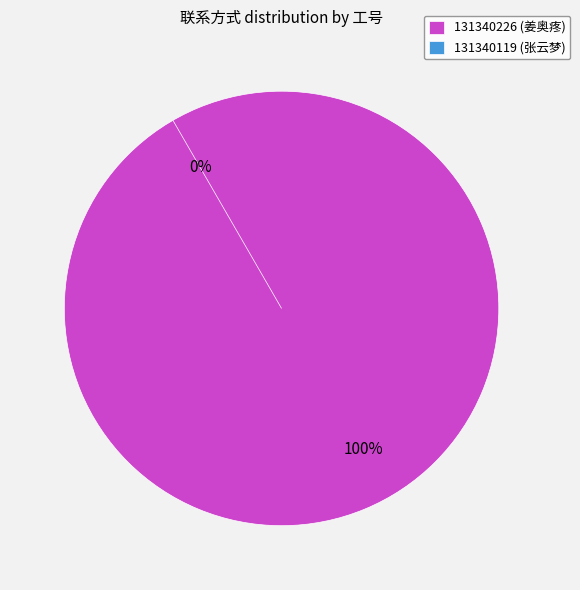

True or false: 131340226 accounts for 99% of the total.

False